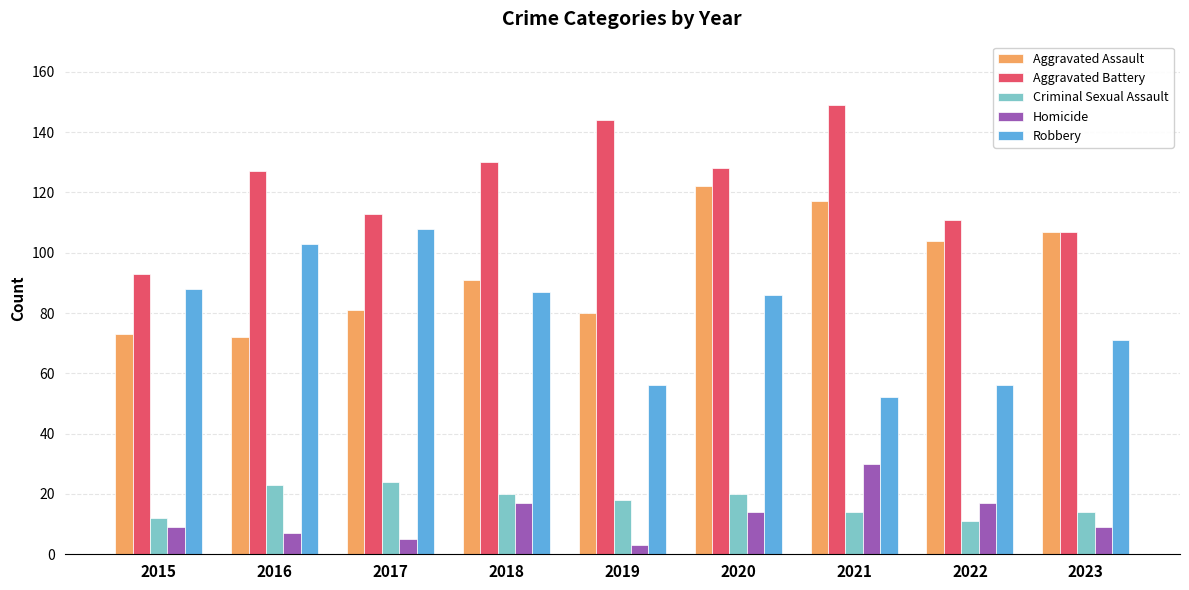

Does the chart contain stacked bars?

No